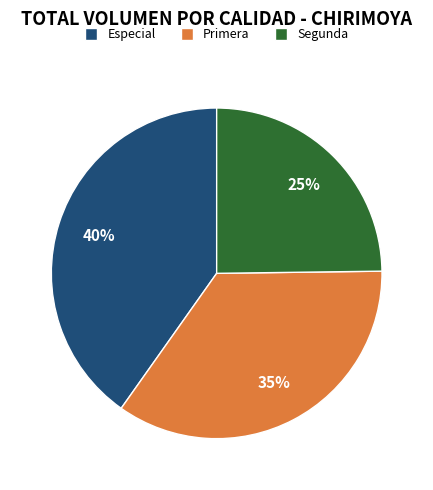

Which slice is the smallest?

Segunda